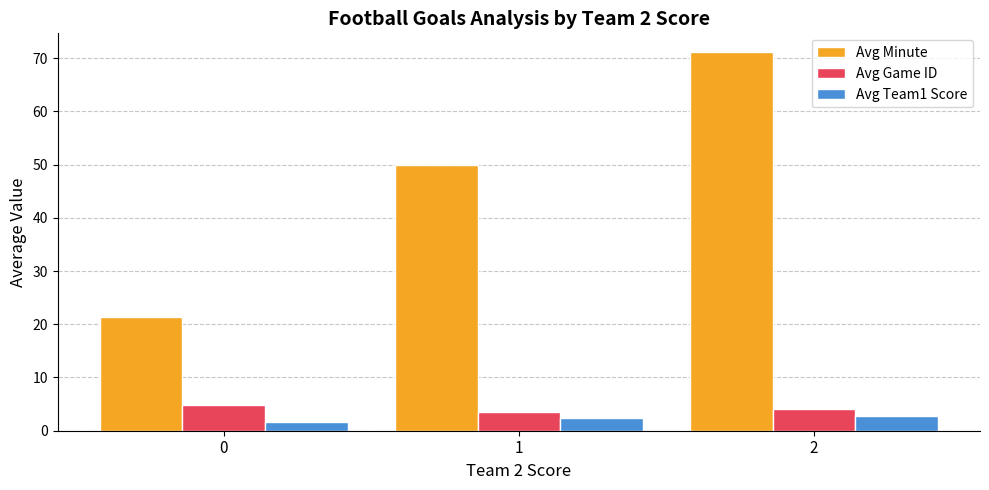

At how many categories does at least one series exceed 22?

2